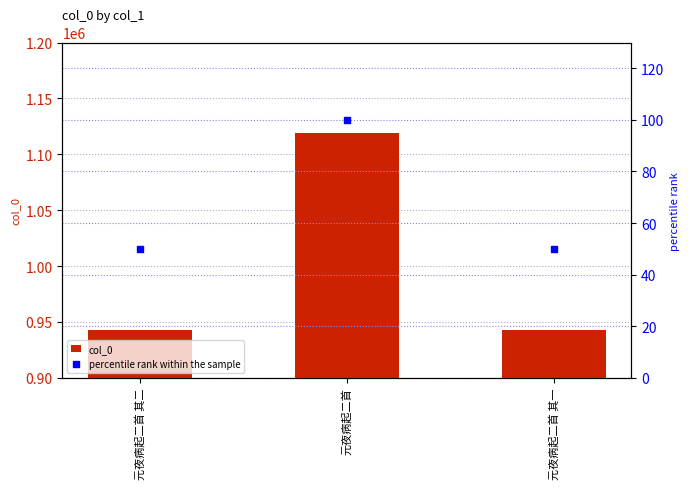

What are all the series names shown in the legend?

col_0, percentile rank within the sample